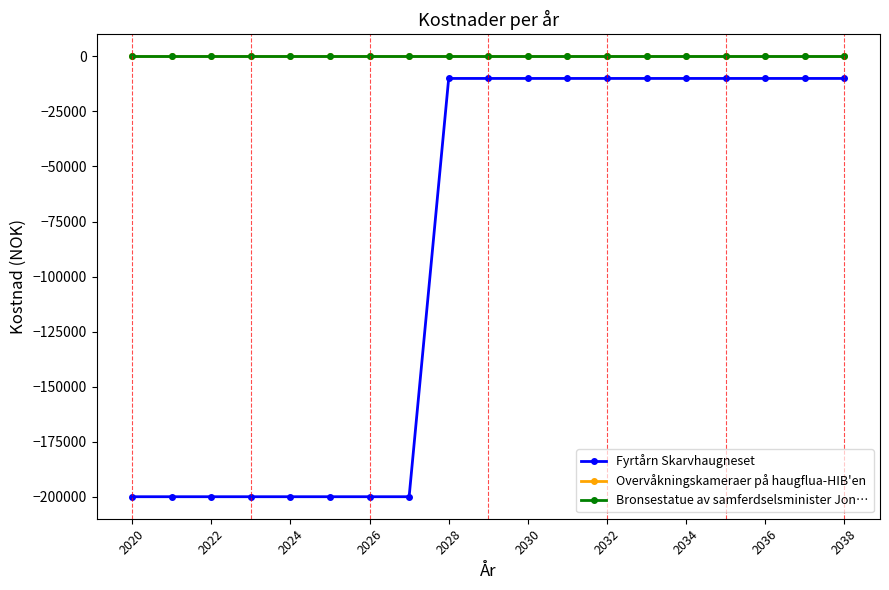

Which category has the highest value in the Fyrtårn Skarvhaugneset series?

2028